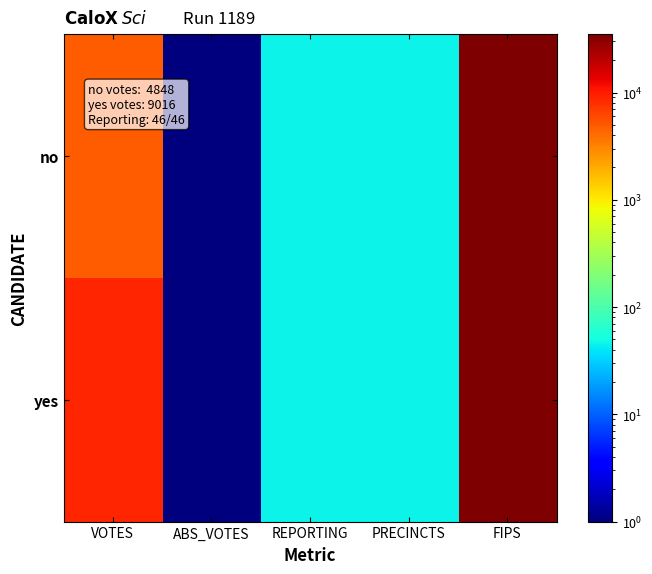

Which has a higher value, PRECINCTS or ABS_VOTES?

PRECINCTS